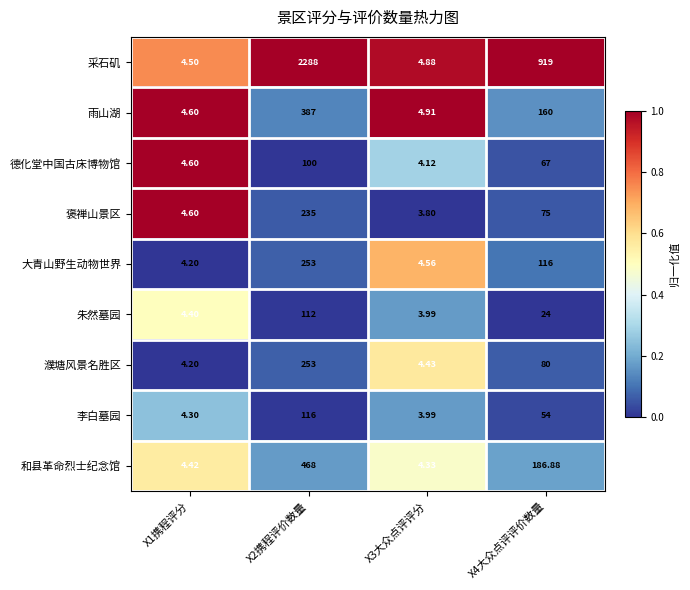

Which series has the widest spread of values?

采石矶